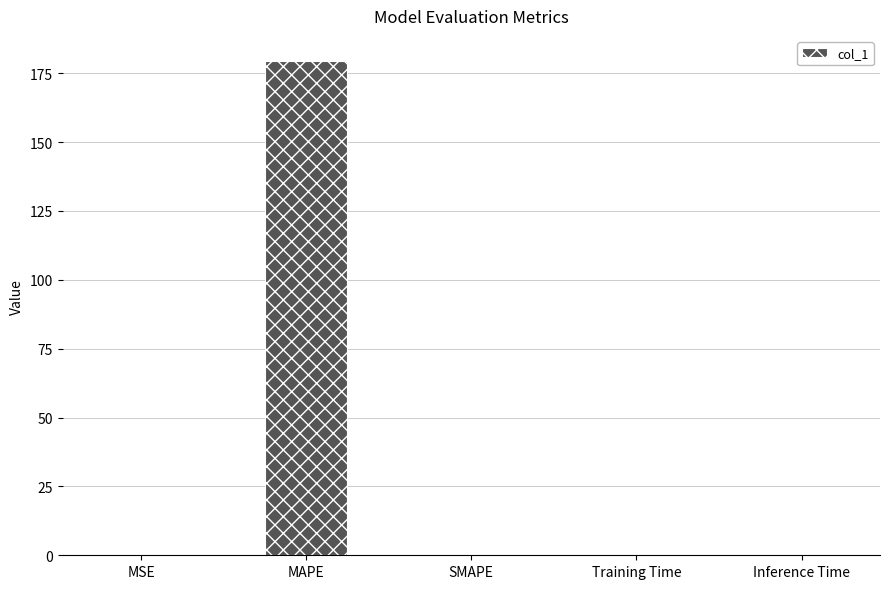

What is the change in value from MAPE to SMAPE?

-179.5